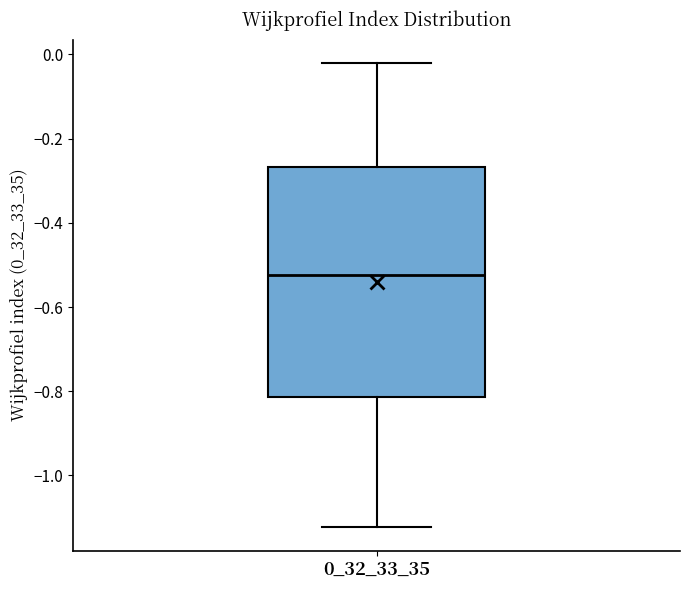

Read this box plot against the y-axis: the position of the median line, the range covered by the box, and the ends of both whiskers. The values are not printed on the chart, so give them approximately, as read against the axis.

median -0.52, box -0.82 to -0.26, whiskers -1.12 to -0.02